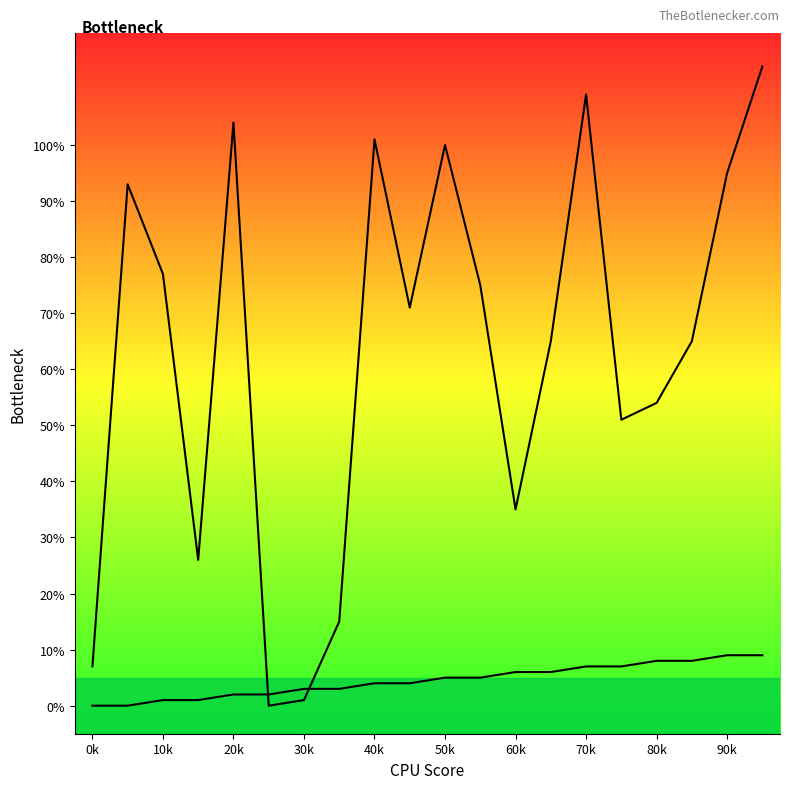

What are all the series names shown in the legend?

source_state, destination_state